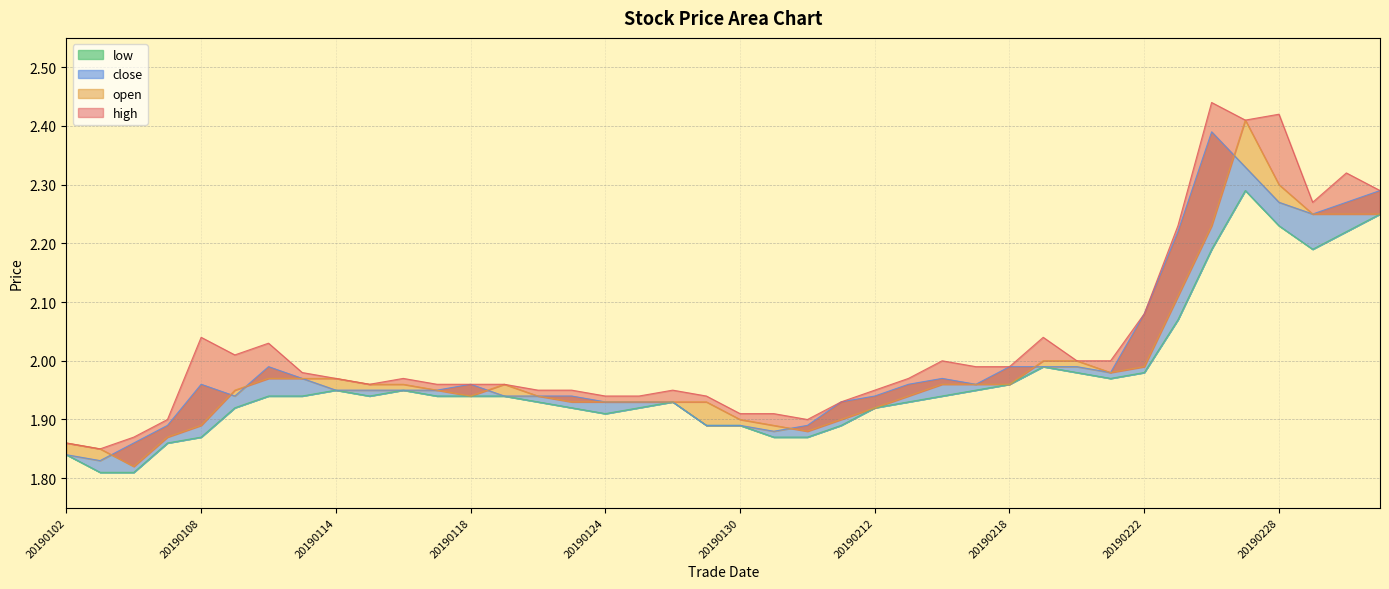

True or false: close has a value of 3.2 at 20190107.

False